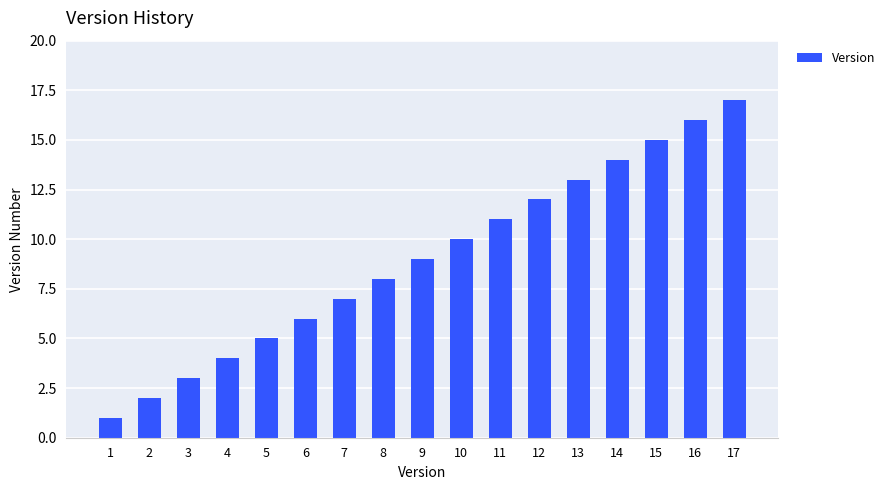

What is the change in value from 9 to 11?

+2